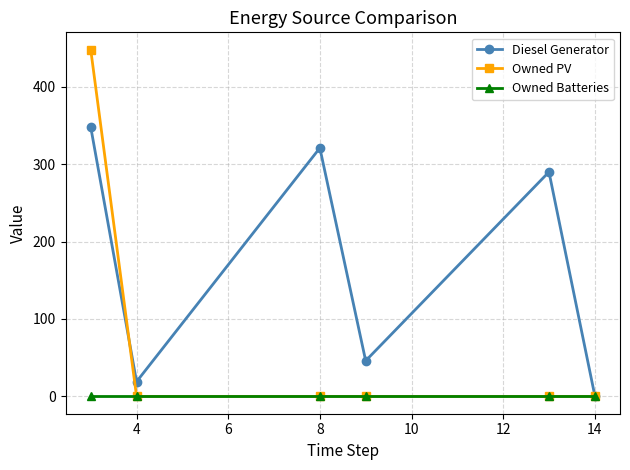

Which series has the widest spread of values?

Owned PV